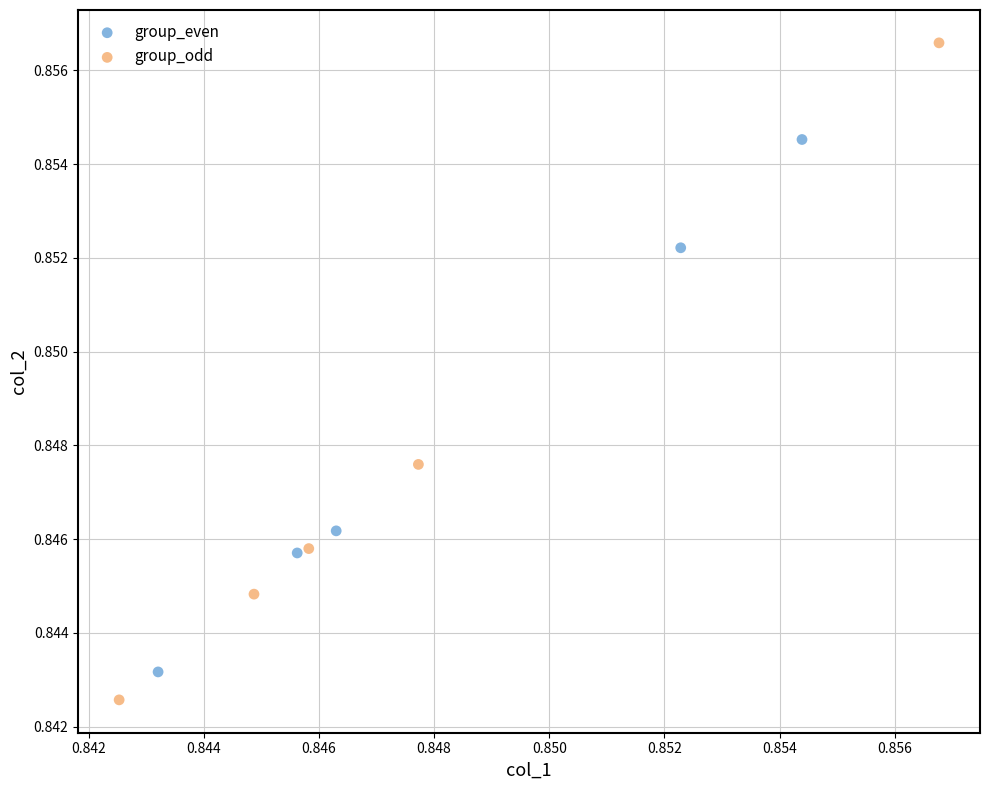

Which series reaches the minimum Y coordinate?

group_odd